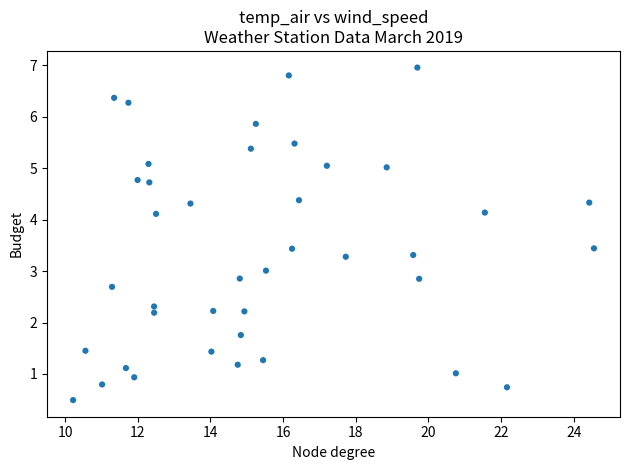

What is the range of Y values (max minus min)?

6.5